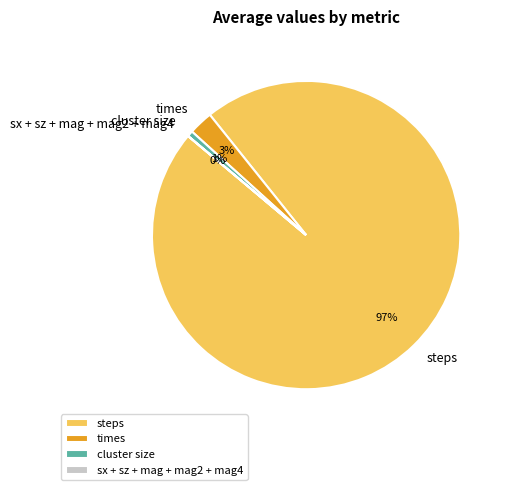

Is it true that times is 17% of the pie?

False